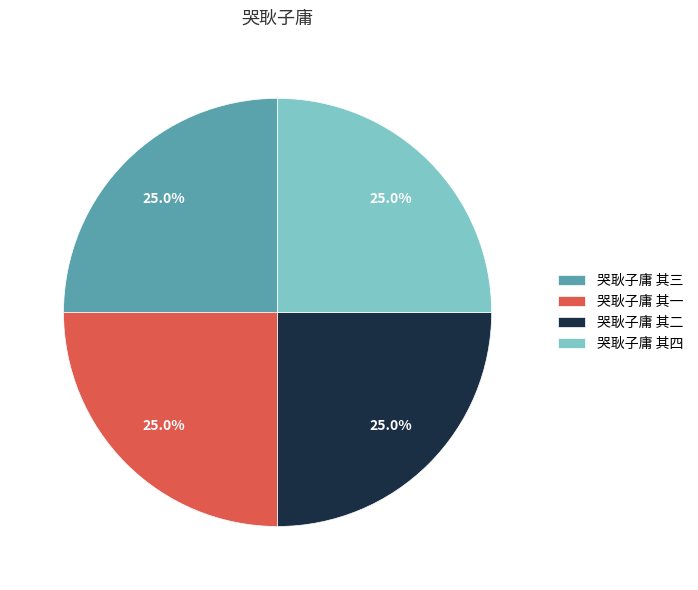

What percentage is NOT represented by 哭耿子庸 其一?

75.0%